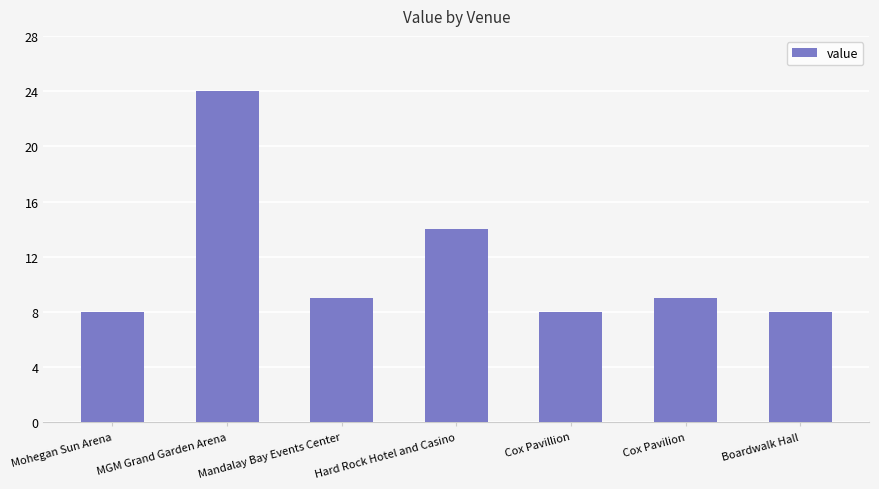

What is the minimum value shown in the chart?

8